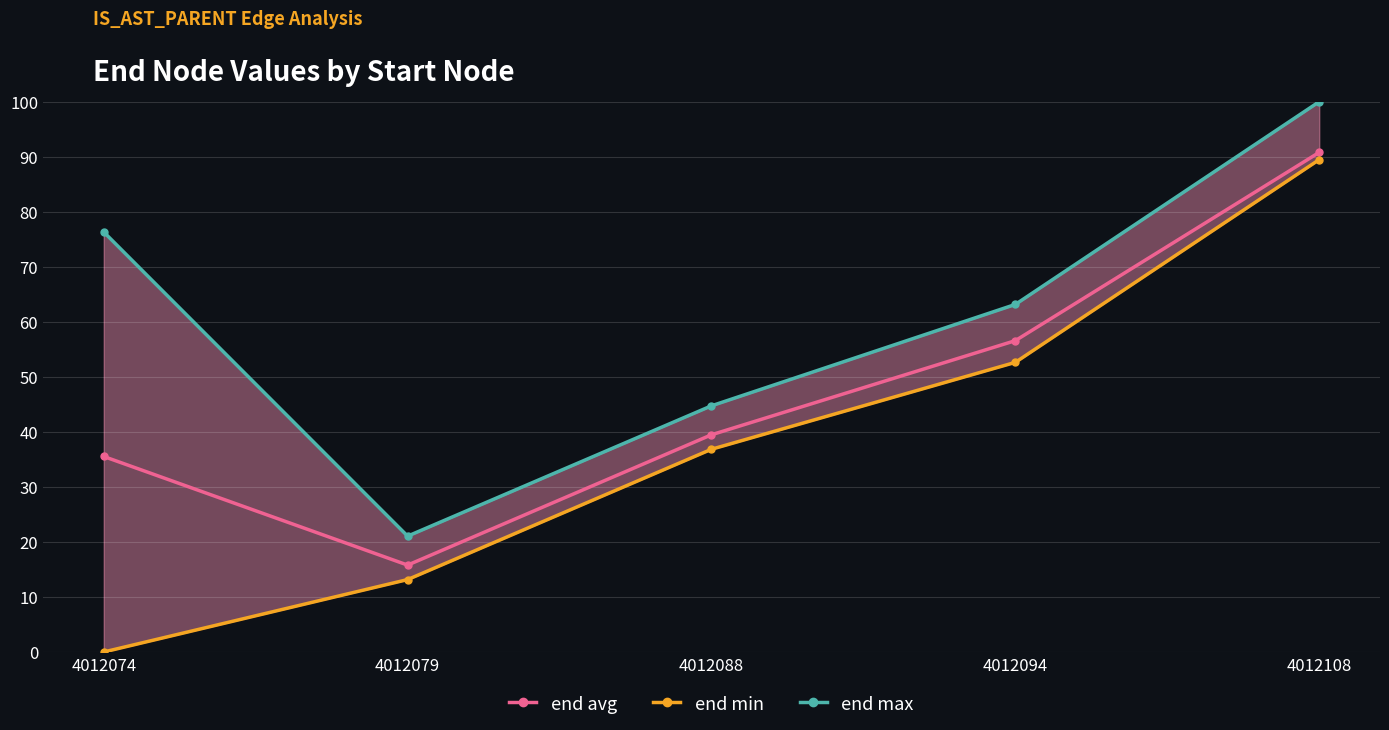

Which series changed the most between 4012079 and 4012088?

end max